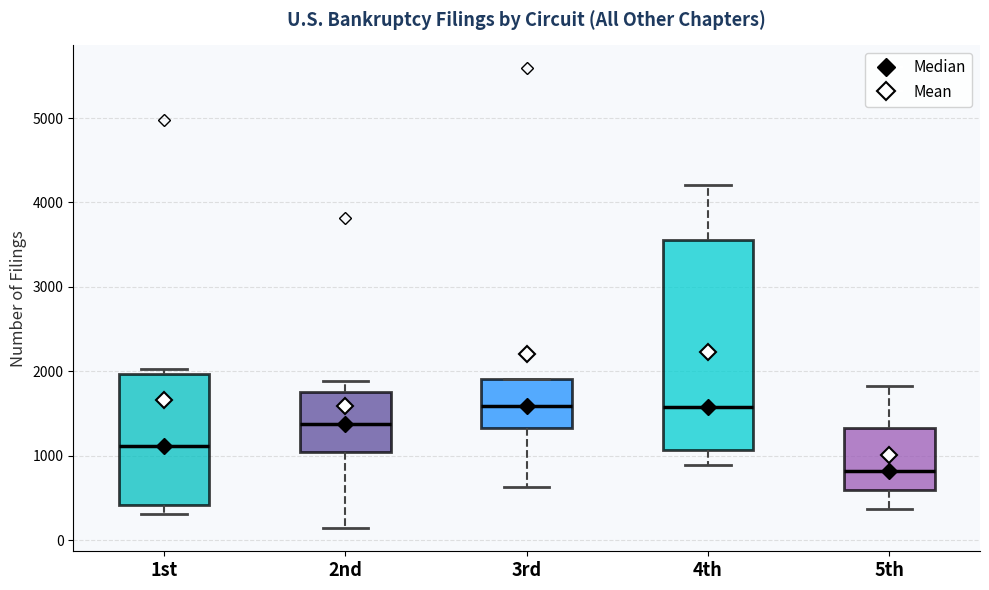

Which box is the tallest, from its lower edge to its upper edge?

4th